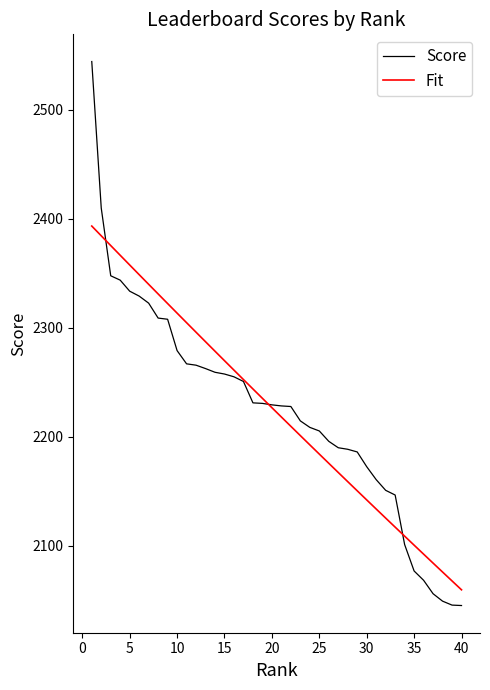

What is the smallest value displayed?

2044.9